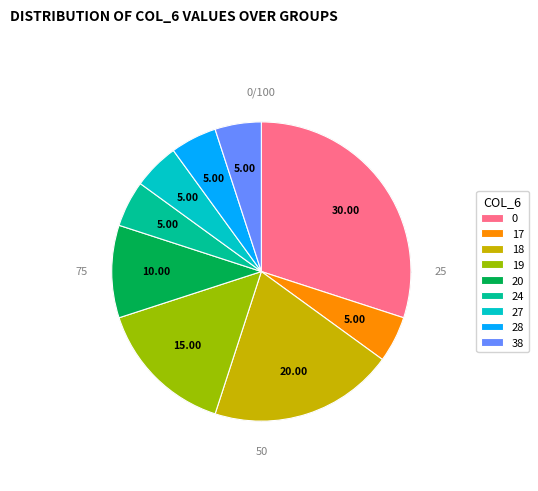

What is the smallest slice in the pie chart?

17